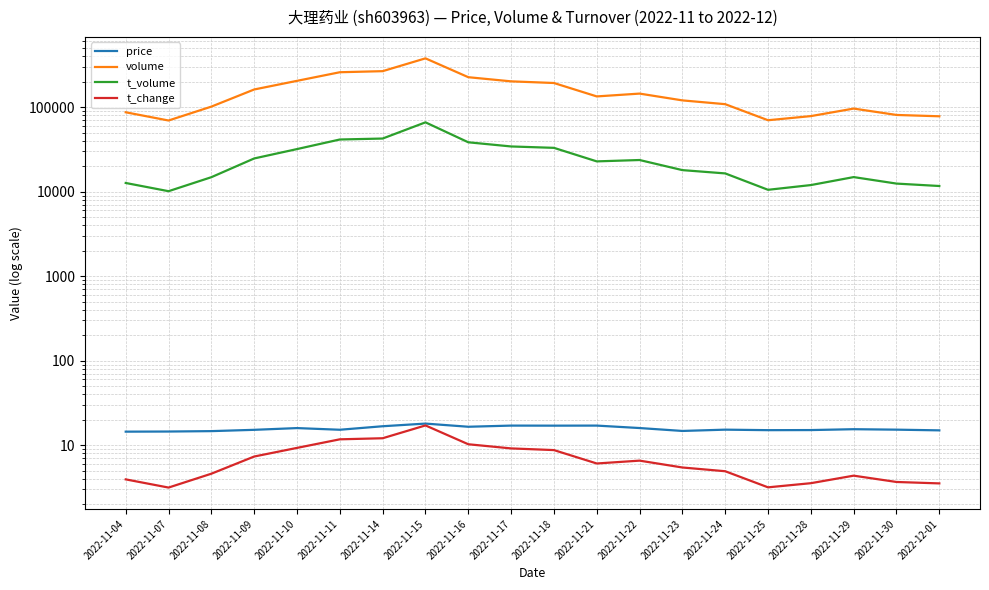

Is it true that t_change equals 4.5 at 2022-11-07?

False